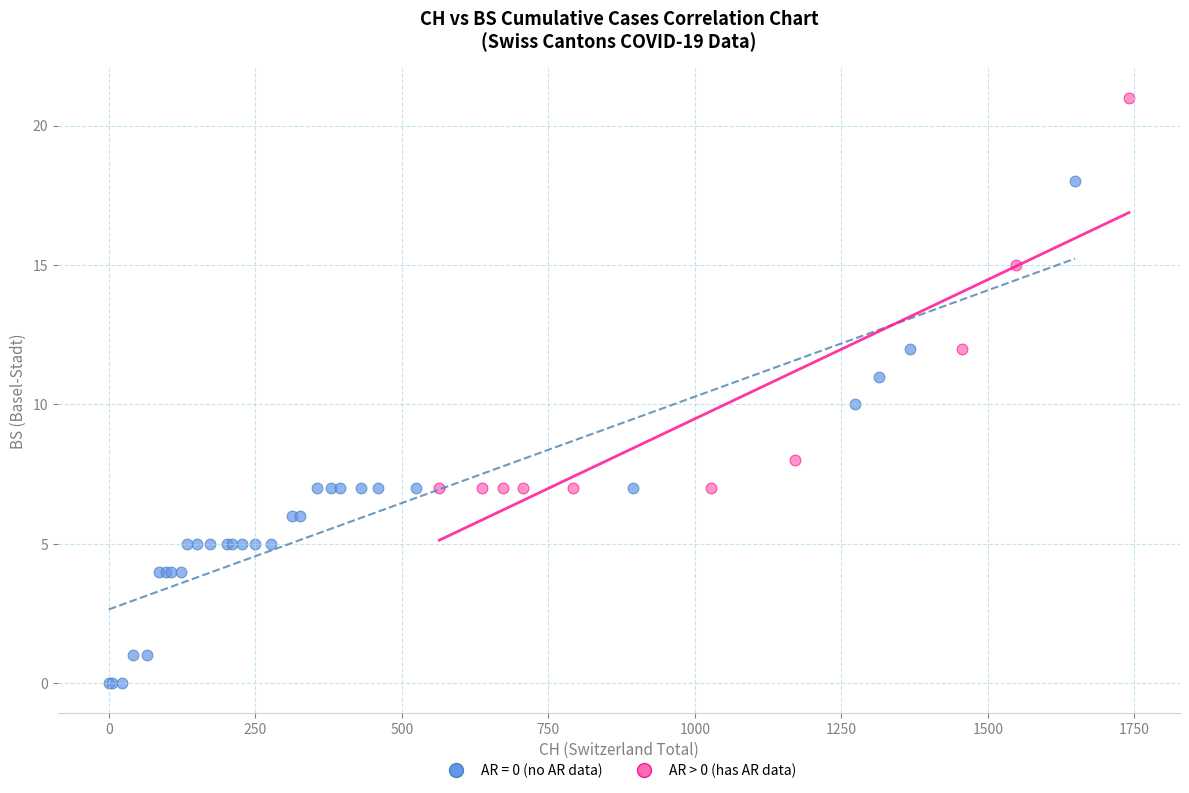

Which series reaches the maximum Y coordinate?

AR > 0 (has AR data)